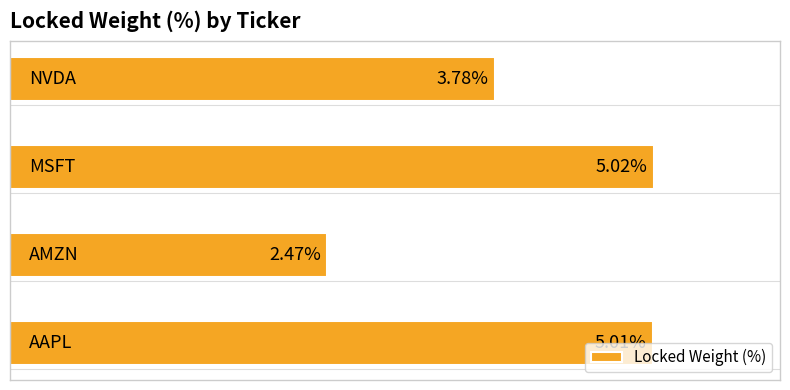

Does the chart contain stacked bars?

No